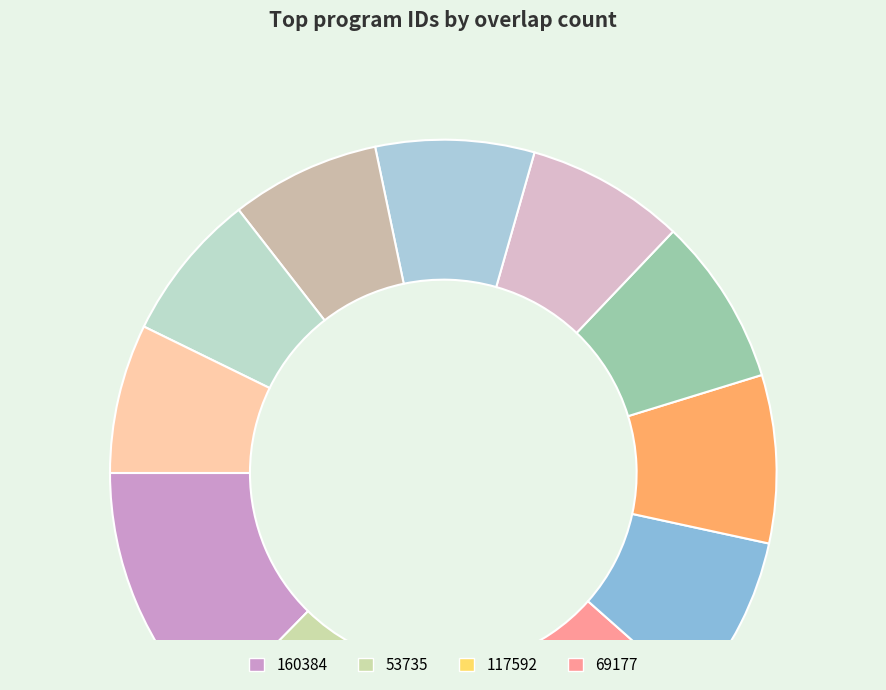

Count the number of slices in the pie.

12